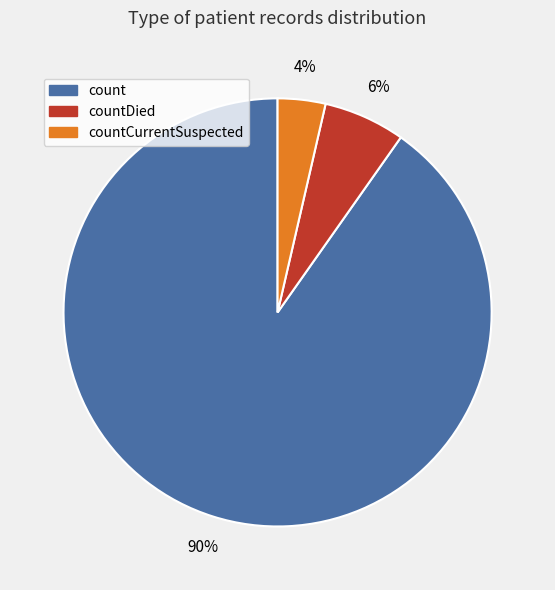

Is there a majority slice in this chart?

Yes